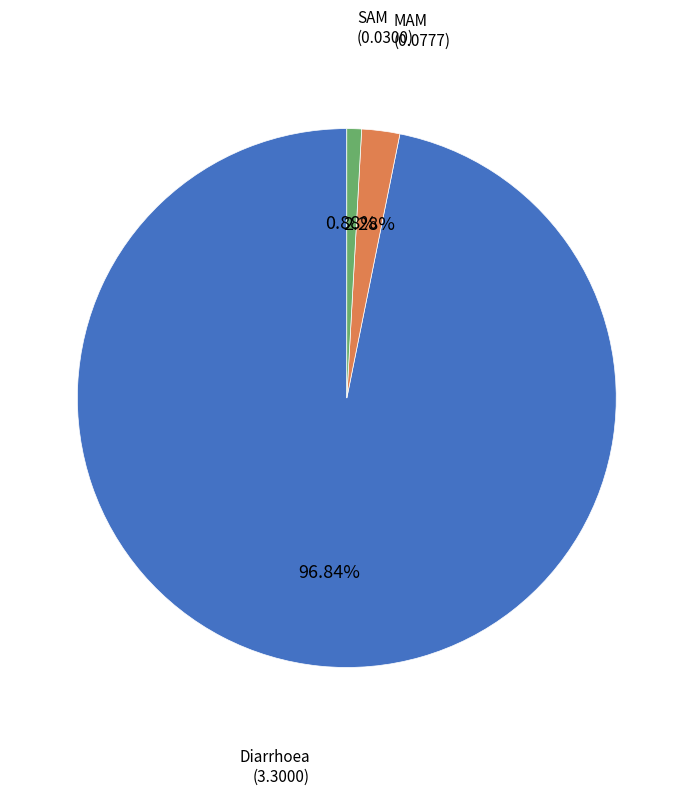

How many slices are in this pie chart?

3